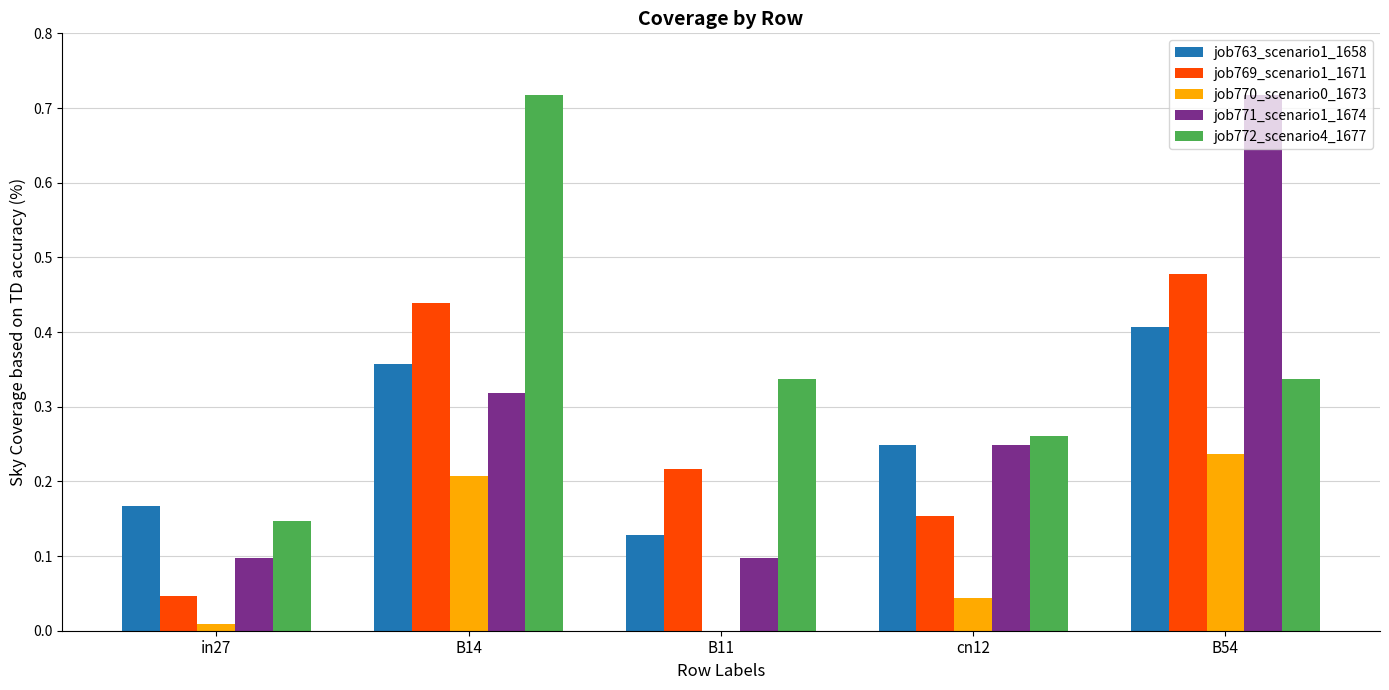

Between B14 and cn12, which series saw the biggest shift?

job772_scenario4_1677